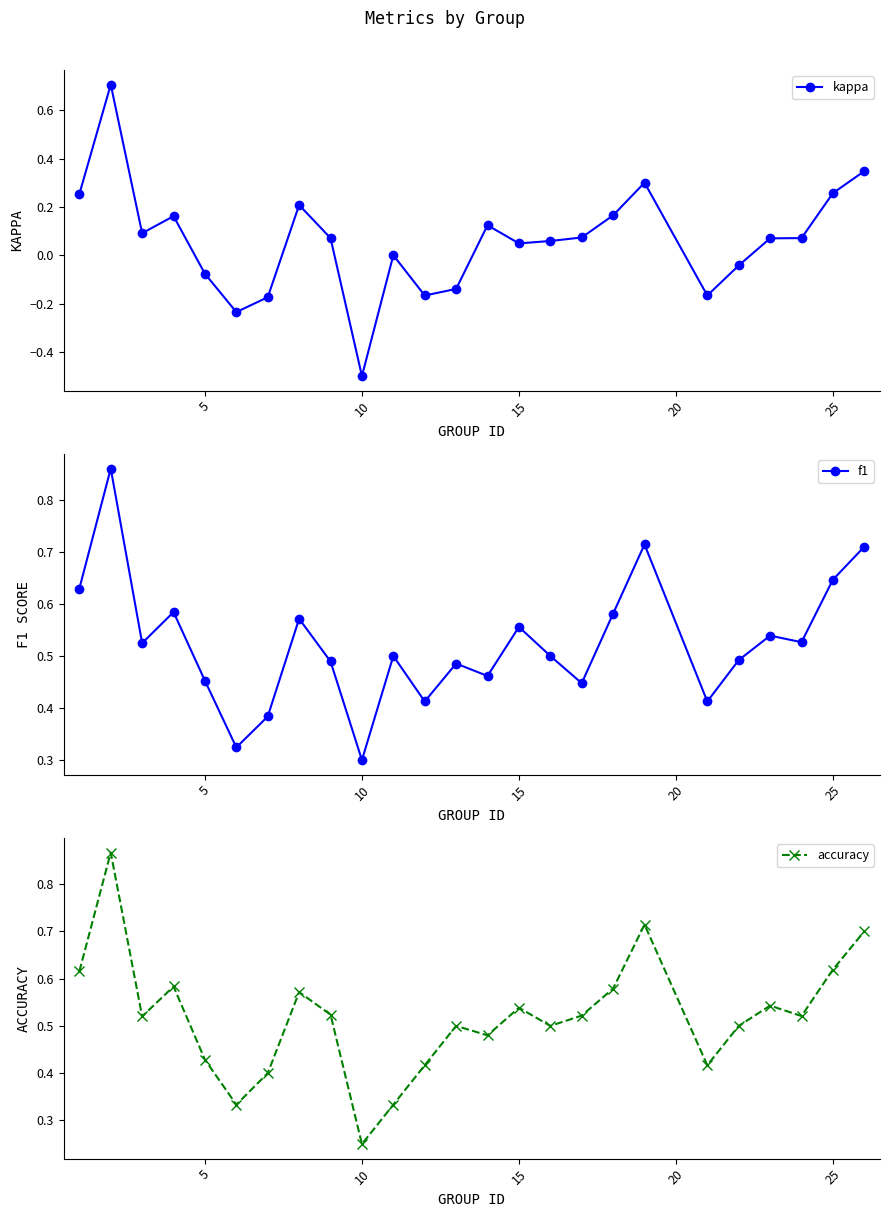

What is the minimum value shown in the chart?

-0.5